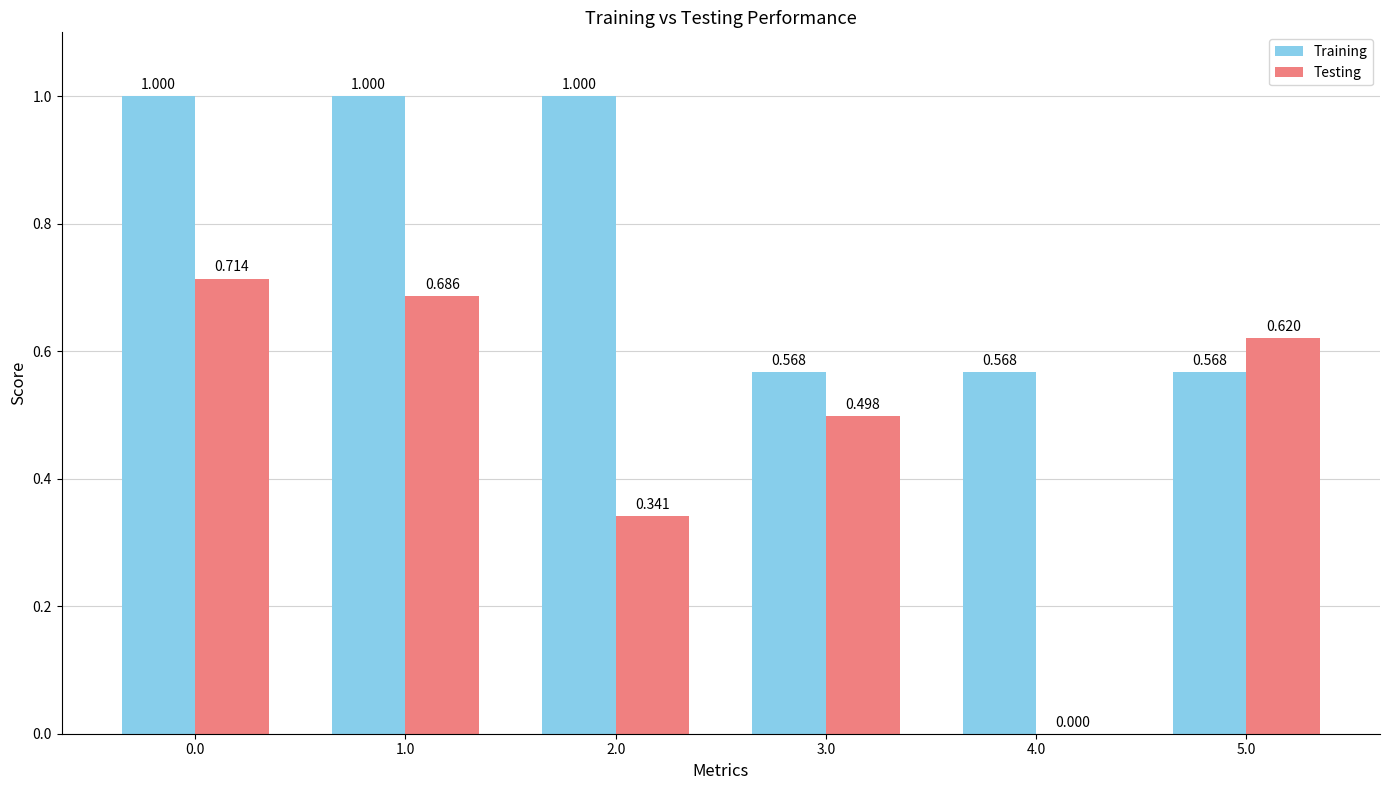

Where is Testing nearest to the value 0?

4.0